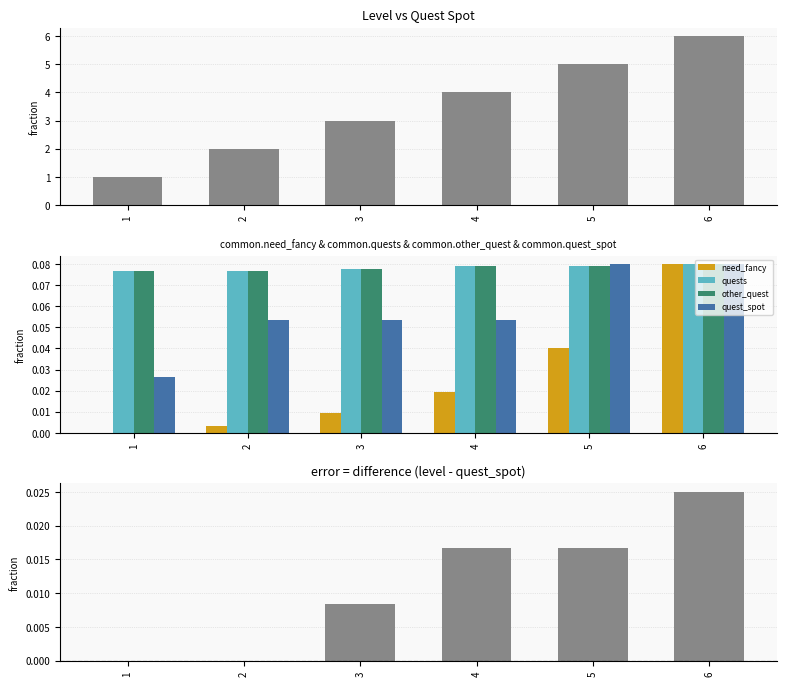

What is the value of the level bar at the 1st from the left?

1.0